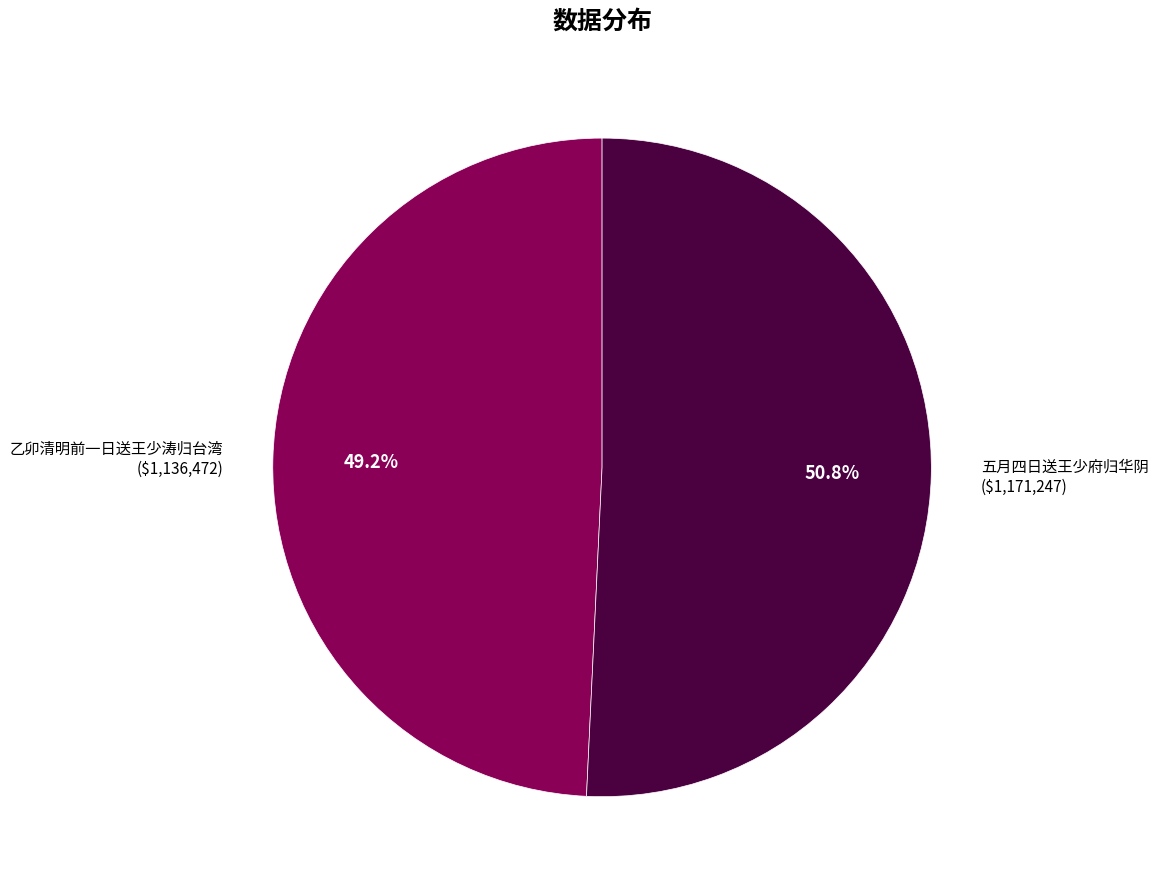

Is there any slice that represents more than half of the pie?

Yes